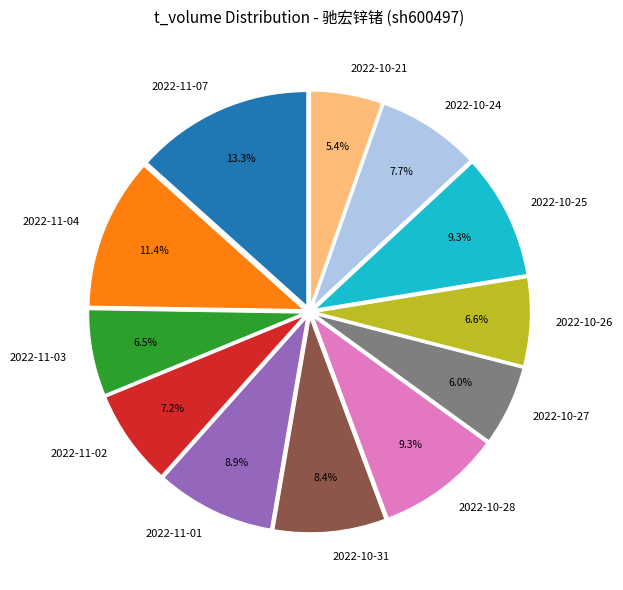

Is the sum of 2022-10-24 and 2022-10-21 greater than half?

No